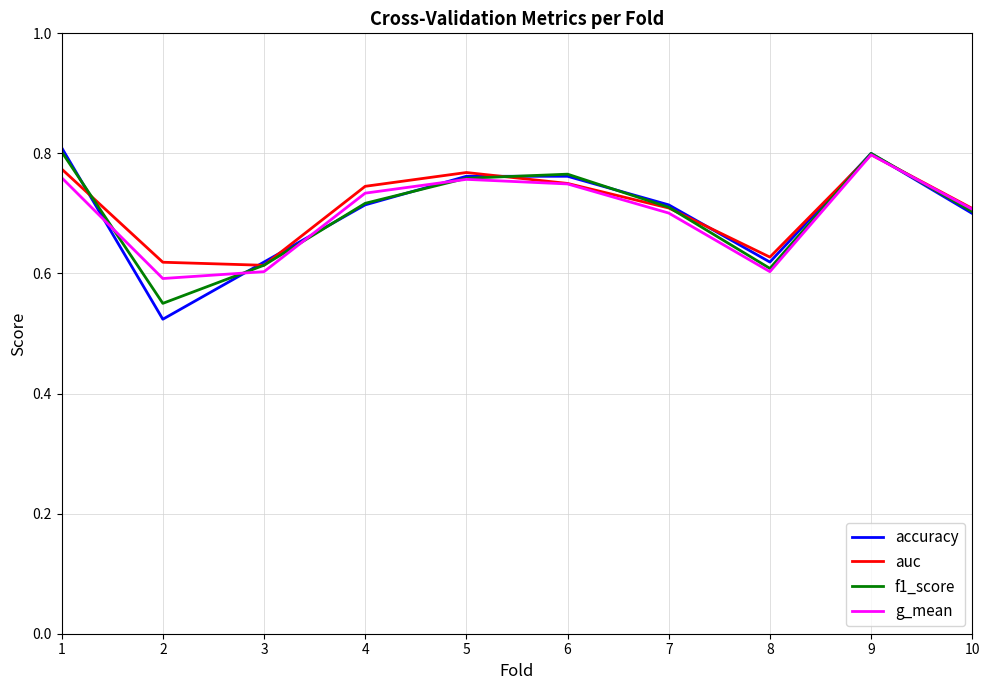

What is the total value across all series at 9?

3.2